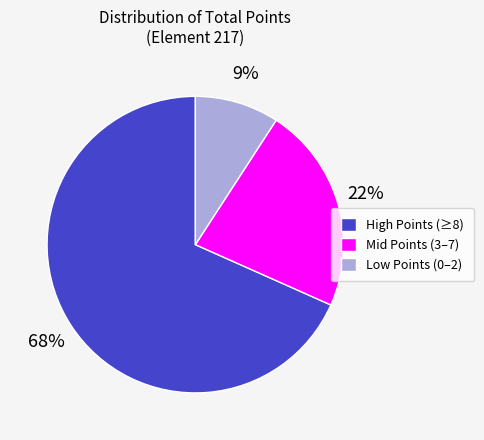

True or false: Low Points (0–2) accounts for 1% of the total.

False